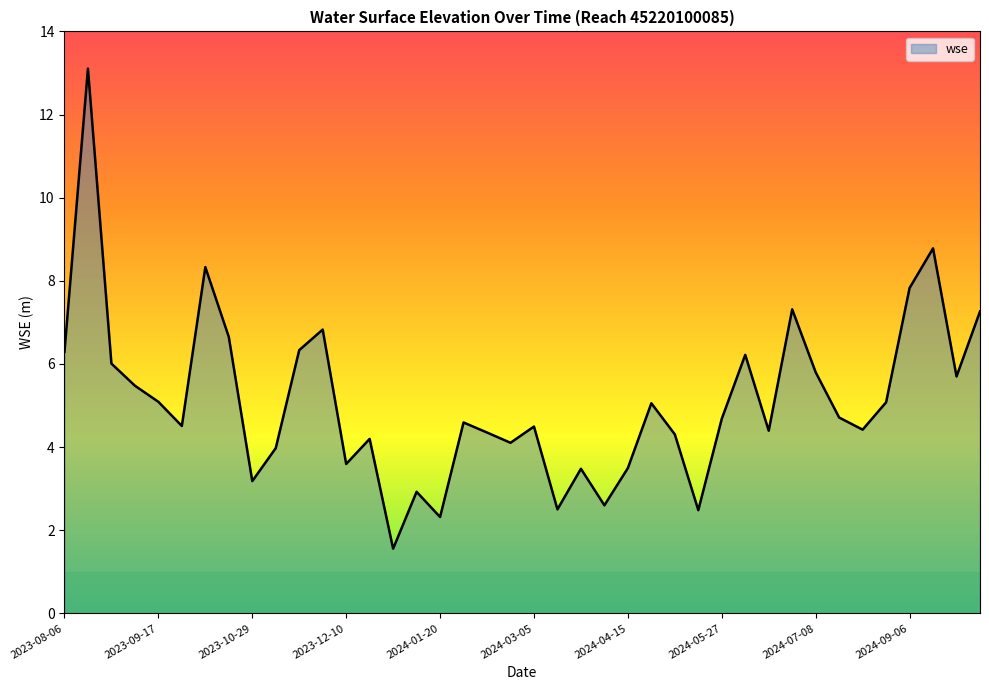

What is the greatest value displayed?

13.1